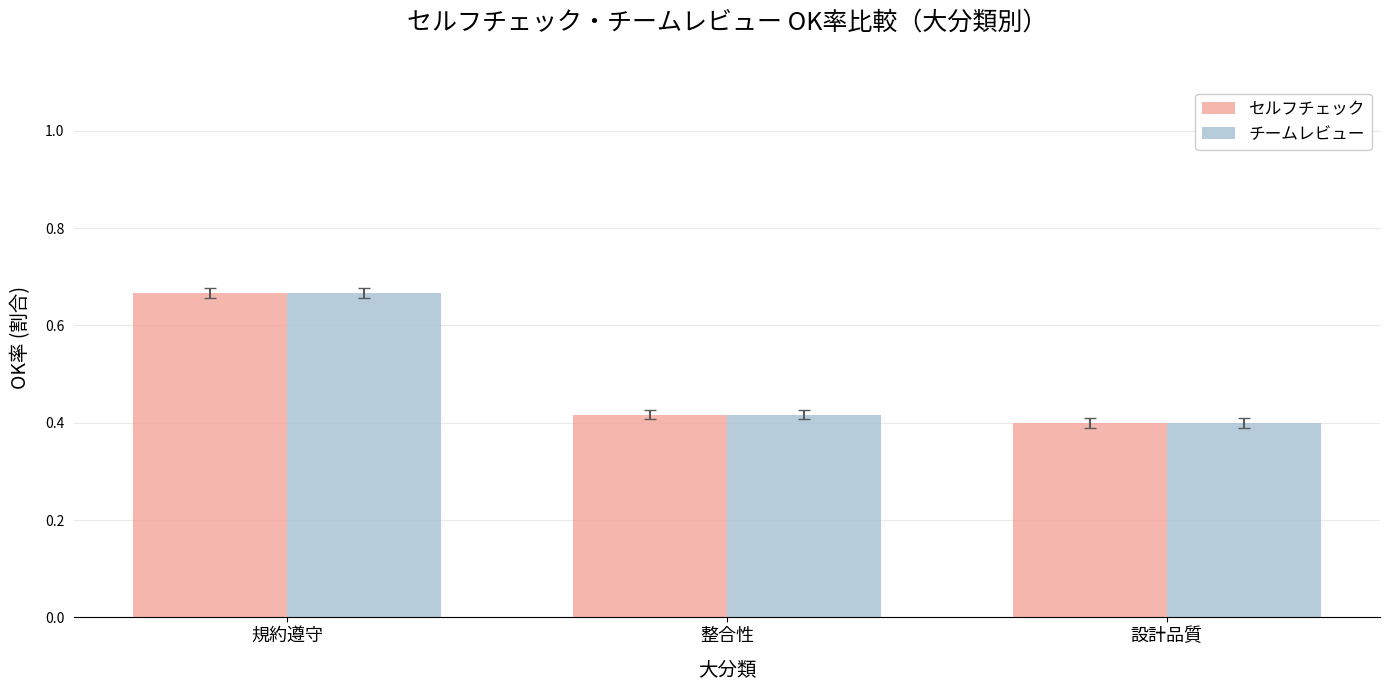

What is the average value of the セルフチェック series?

0.5